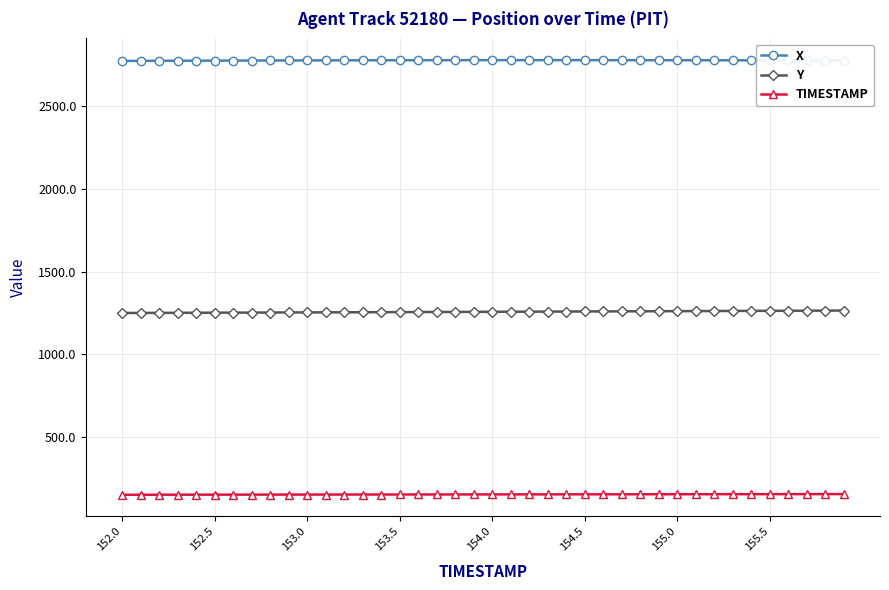

What is the highest value of the TIMESTAMP series?

155.9